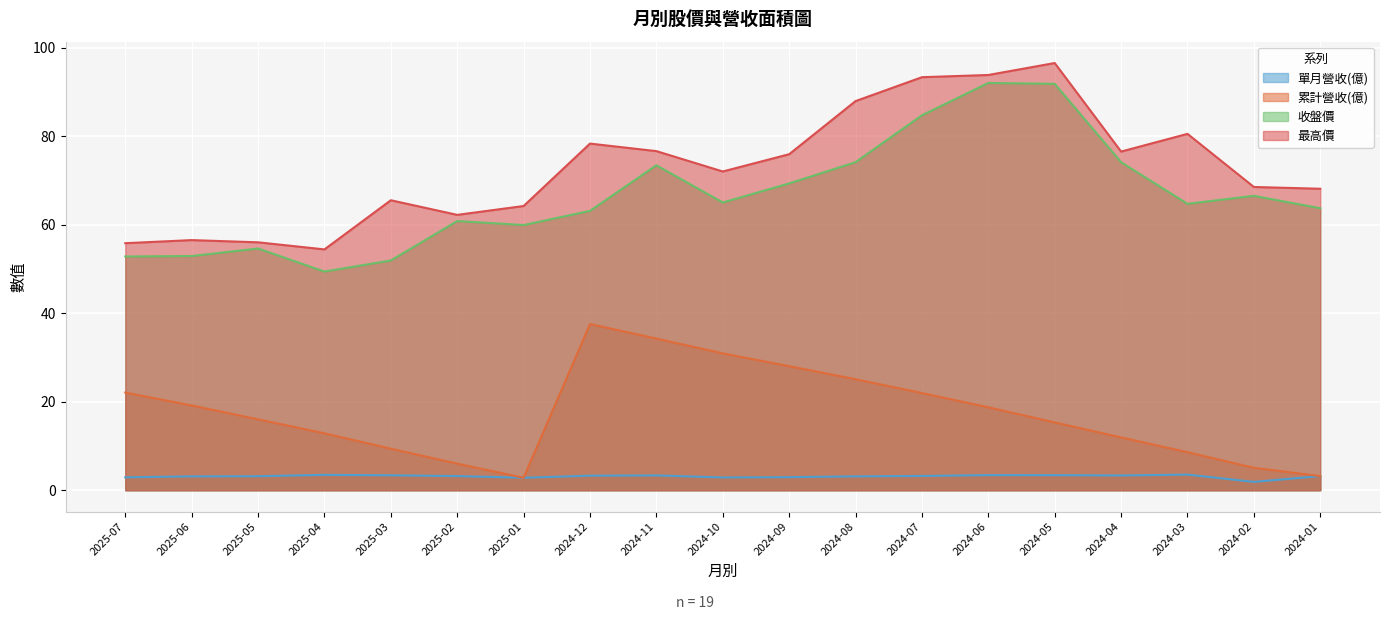

Where does the 累計營收(億) series first go above 16?

2025-07